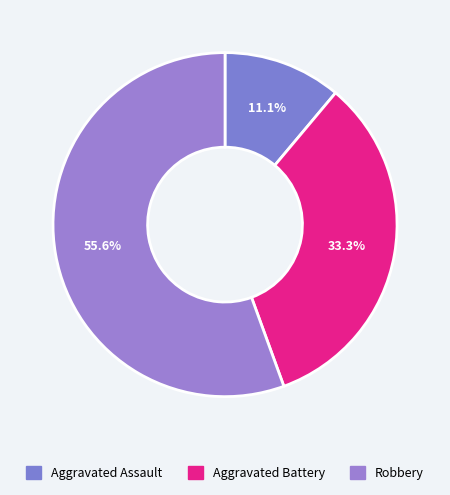

To the nearest percent, what is the difference between the largest and smallest slice percentages?

44%